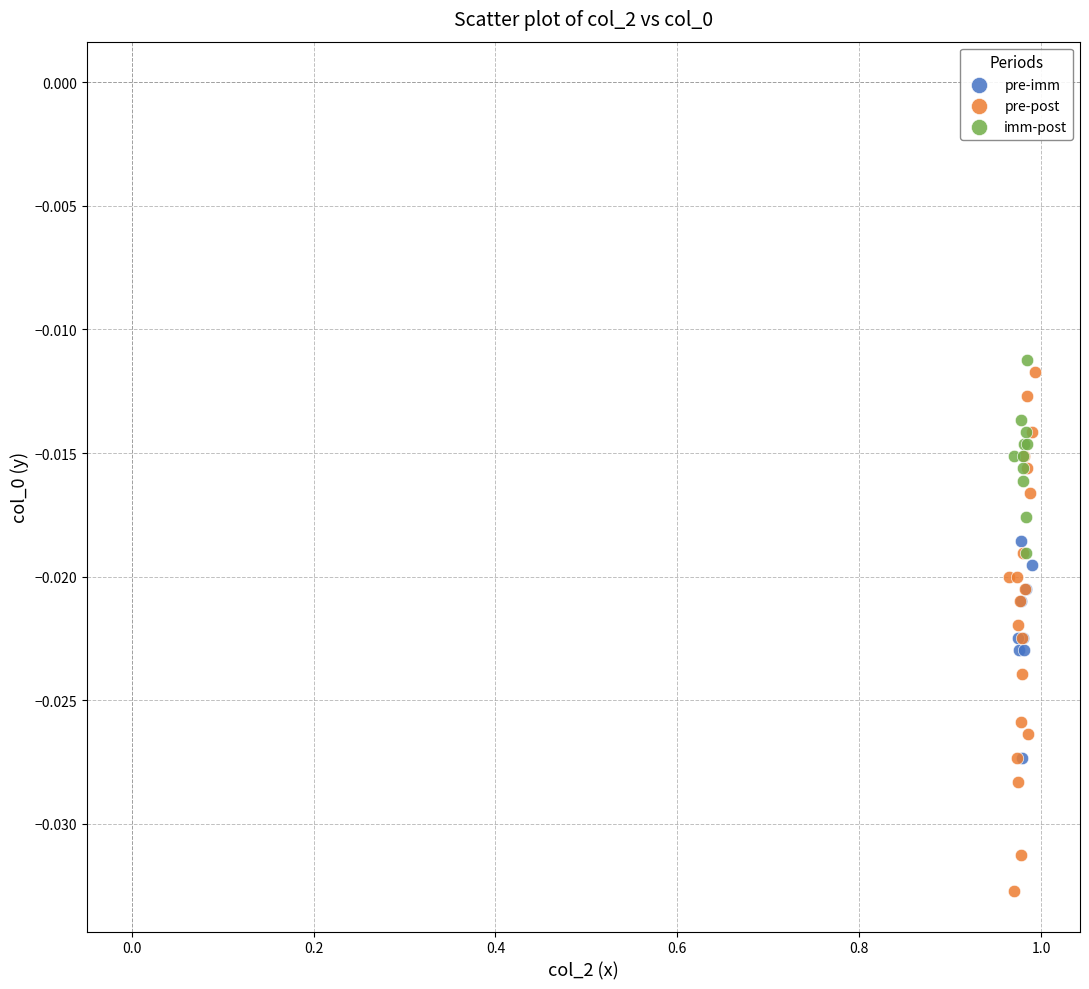

Which series reaches the minimum Y coordinate?

pre-post